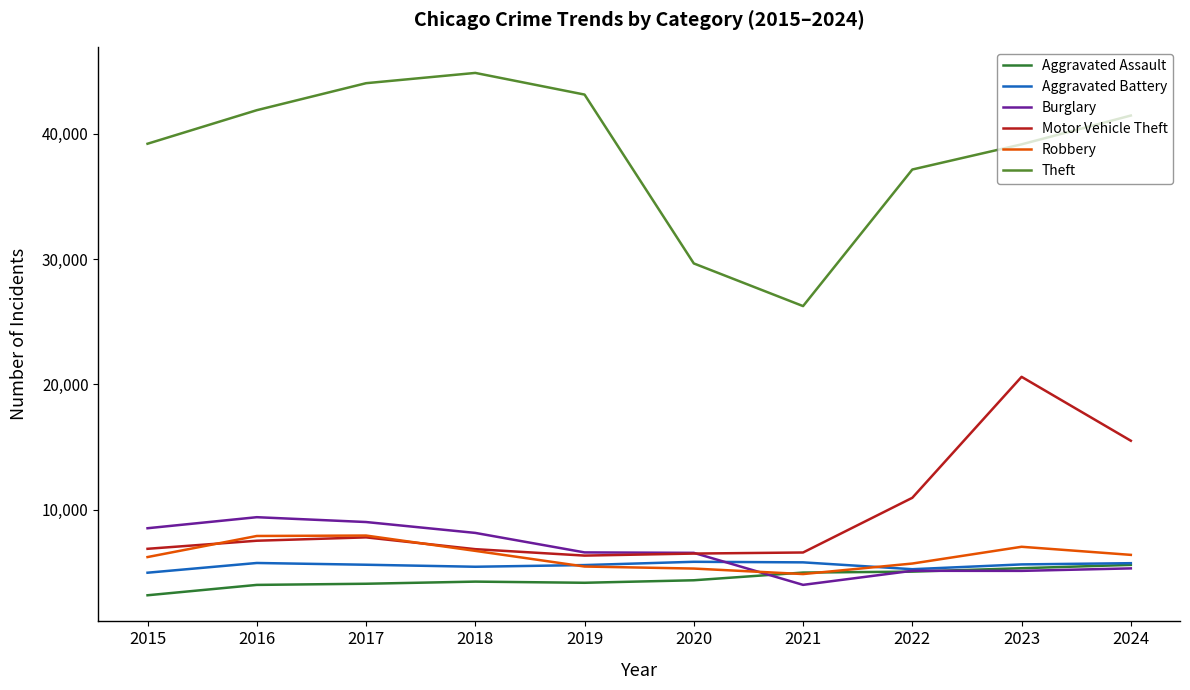

True or false: Aggravated Battery and Theft cross at least once.

False